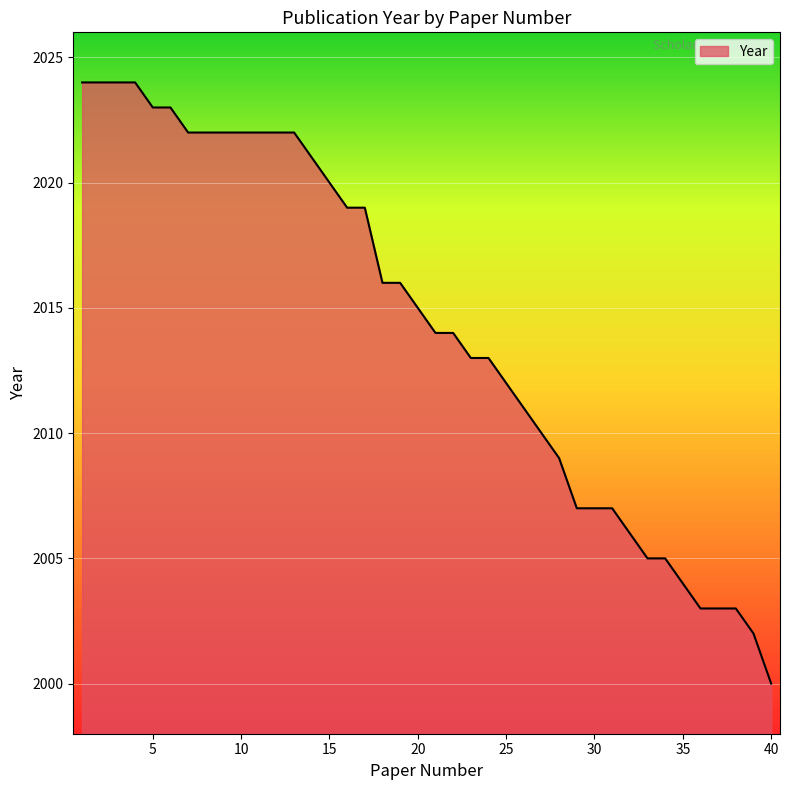

How many lines are shown in the chart?

1